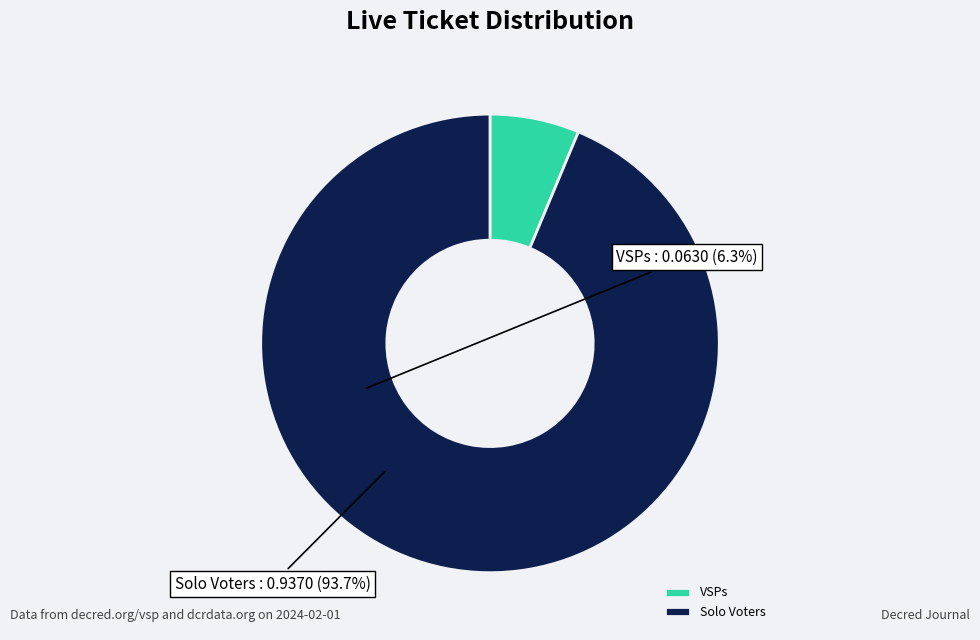

Count the number of slices in the pie.

2